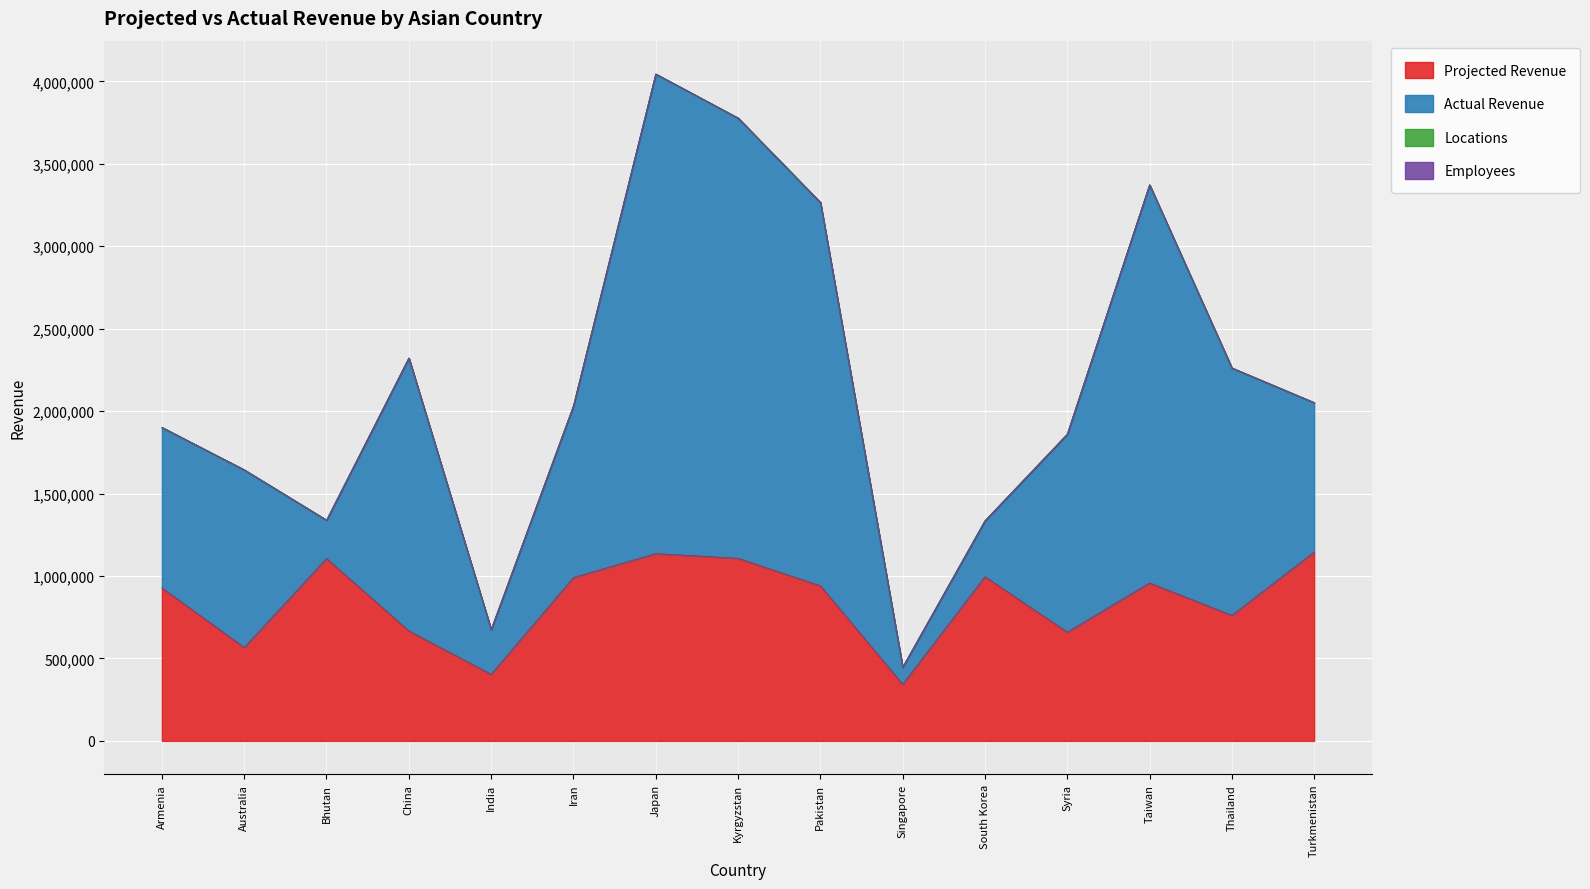

In Employees, how many points are lower than both neighbors (excluding endpoints)?

2